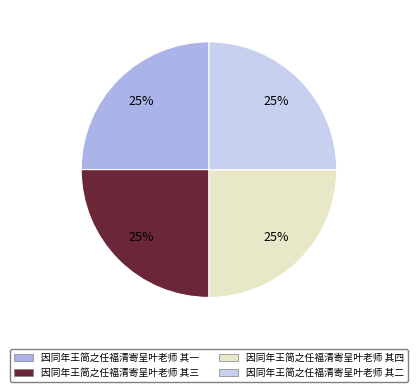

The 因同年王简之任福清寄呈叶老师 其一 slice represents 40% of the pie. True or false?

False